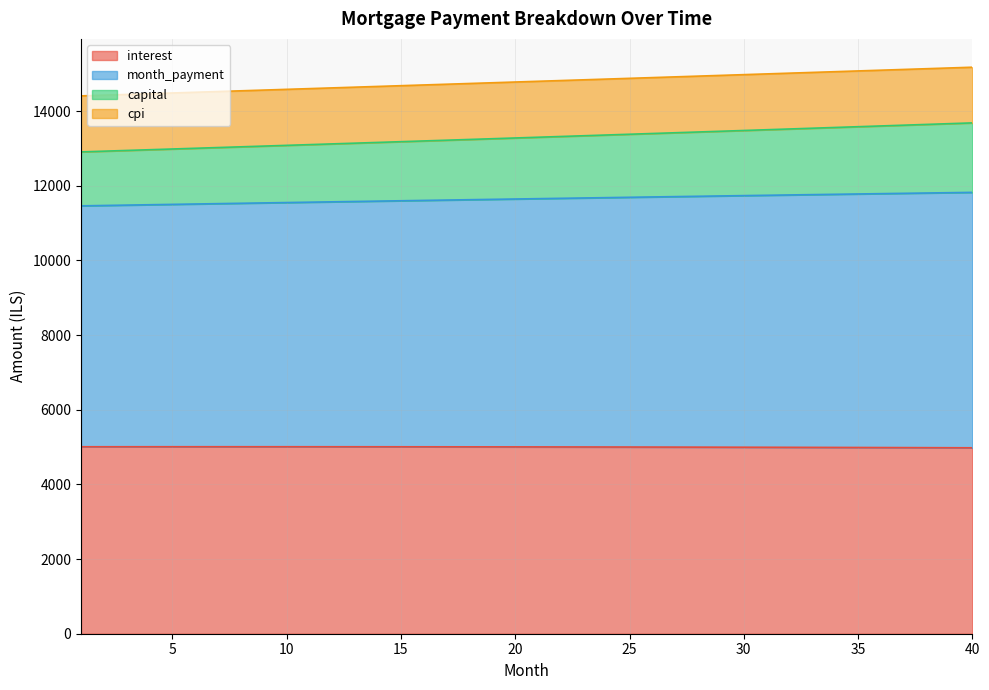

How many data points does each series have?

40